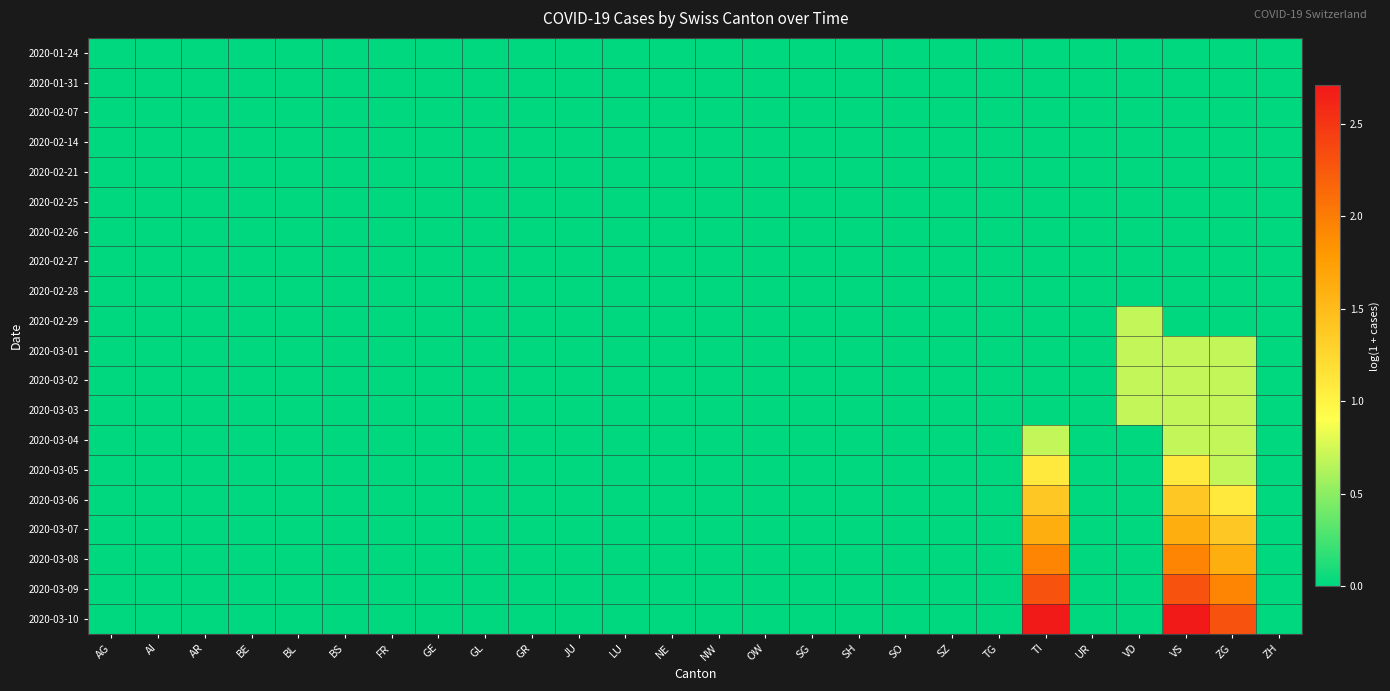

What is the total value across all series at TI?

11.7